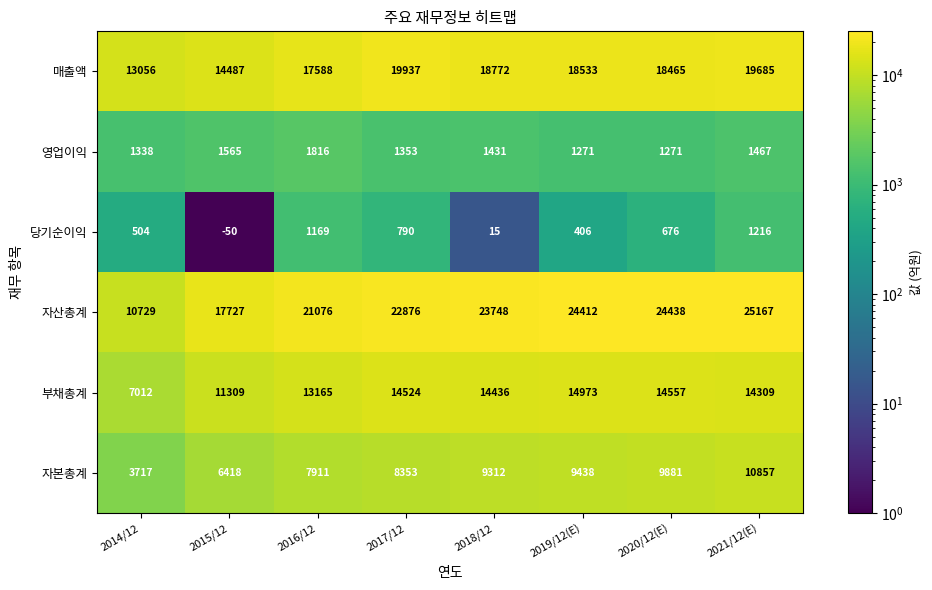

At how many categories does at least one series exceed 486?

8